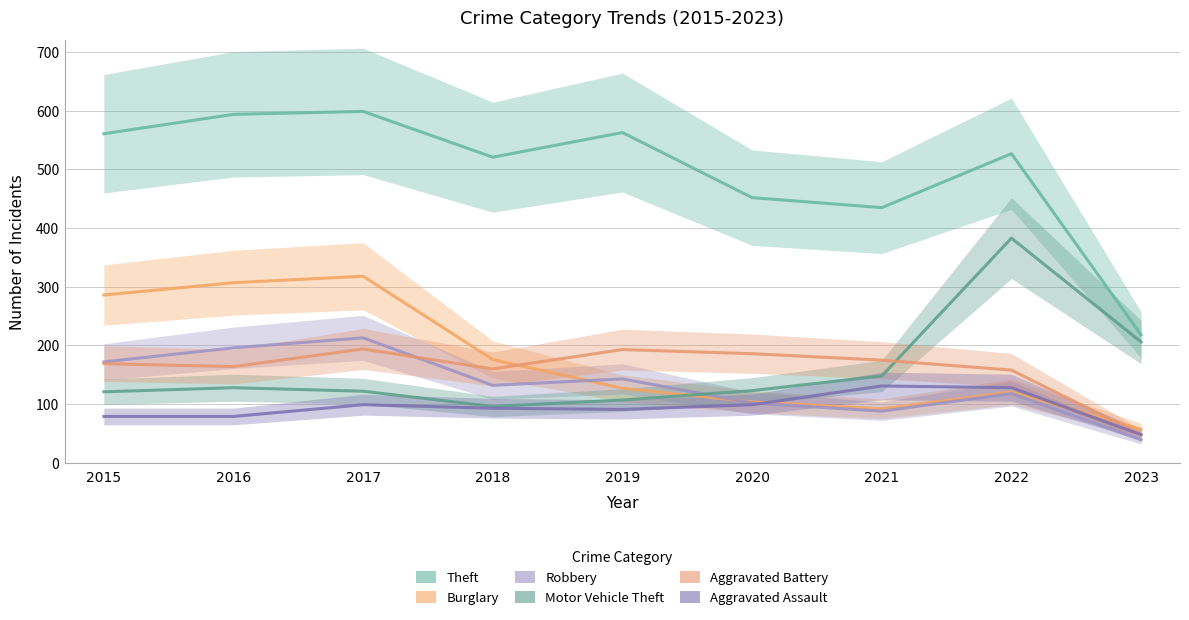

At which category does the chart reach its minimum across all series?

2023